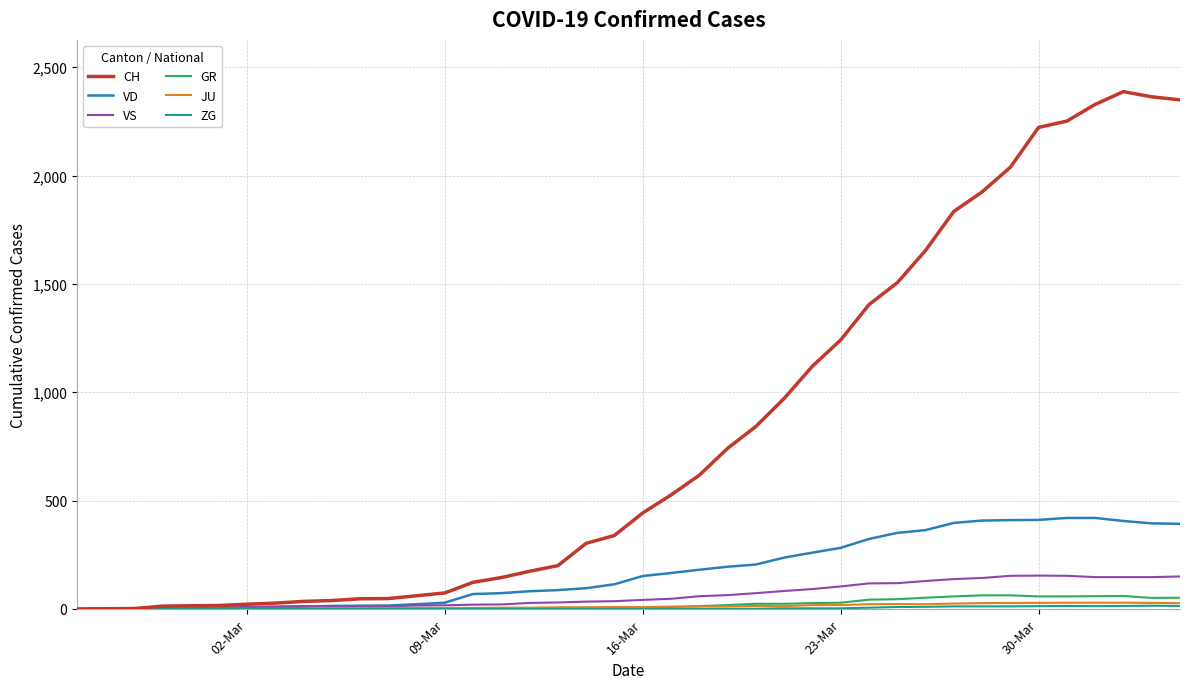

Which series has the largest range (max minus min)?

CH